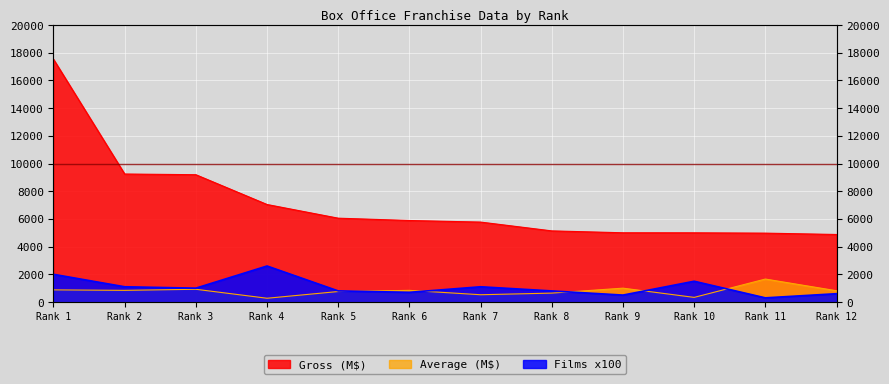

Reading right to left, extract all data points from this chart.

Gross: 4875.3	4972.6	4995.8	4998.6	5134.9	5770.9	5884.5	6052.3	7040.3	9191.8	9241.7	17529.8
Average: 812.5	1657.5	333.1	999.7	641.9	524.6	840.6	756.5	270.8	919.2	840.2	876.5
Films: 600.0	300.0	1500.0	500.0	800.0	1100.0	700.0	800.0	2600.0	1000.0	1100.0	2000.0